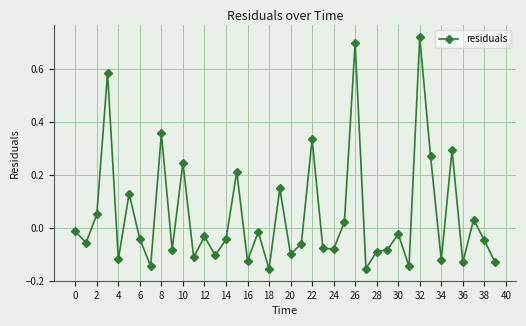

True or false: there are more than 0 points higher than both neighbors.

True